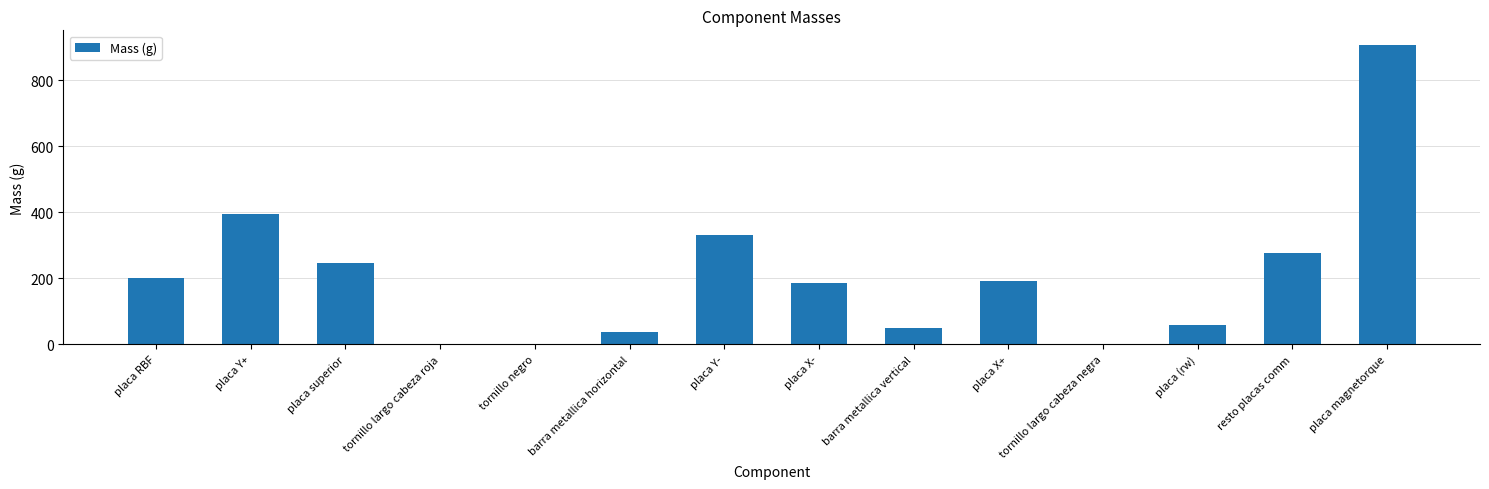

Read the value at placa X-.

186.9